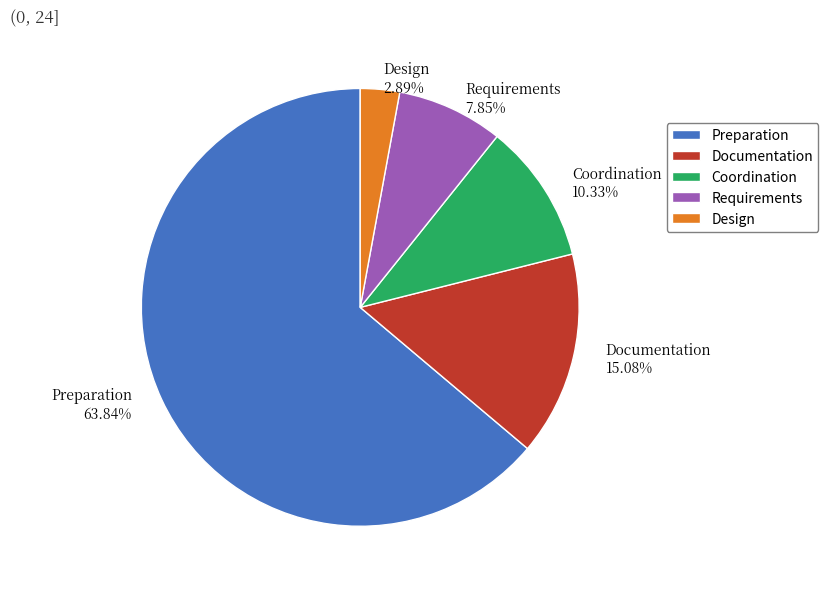

To the nearest percent, what portion does Preparation represent?

64%